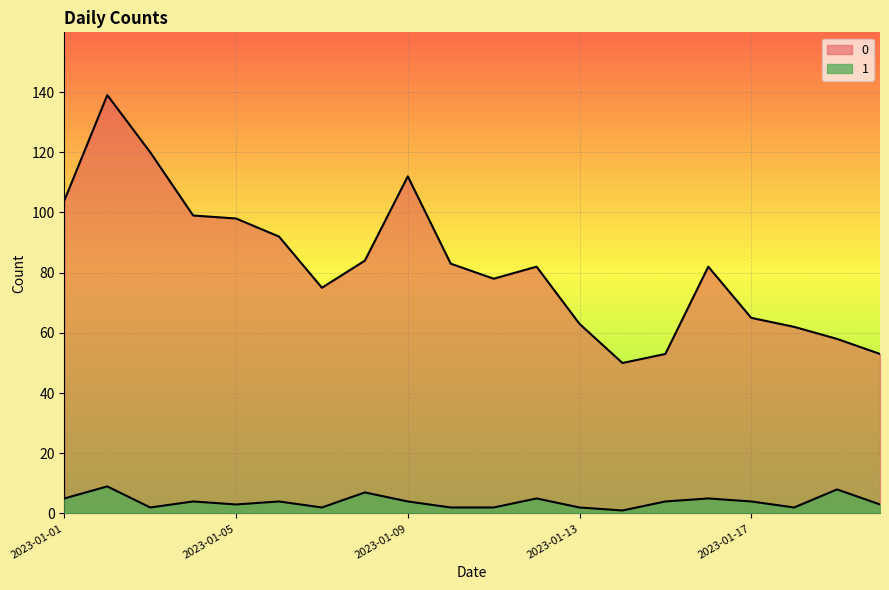

What is the sum of all 0 values?

1652